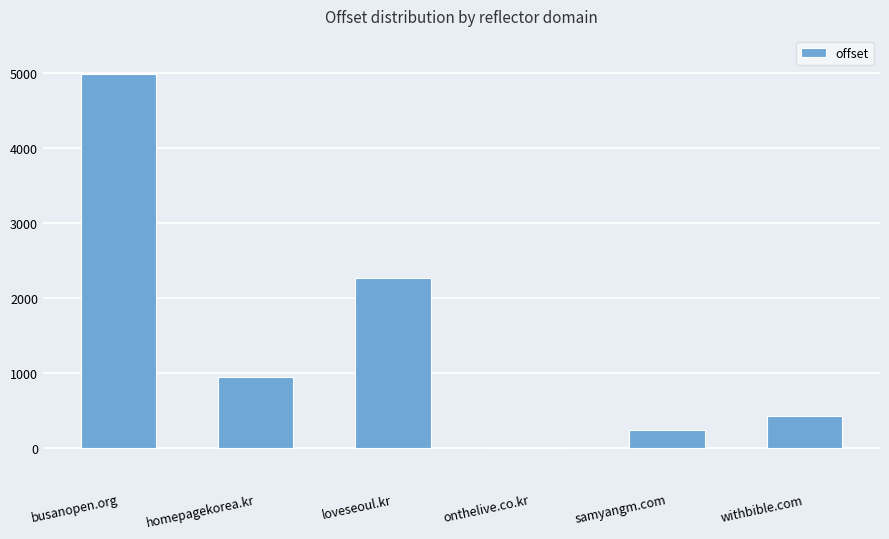

What is the sum of all values?

8852